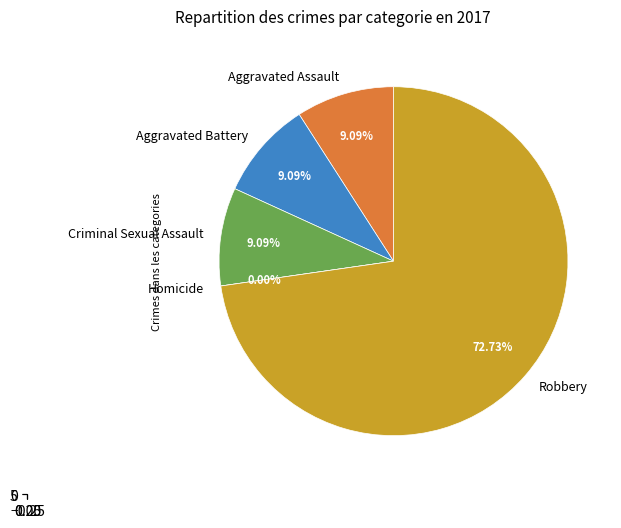

Does Aggravated Assault represent more than half of the total?

No